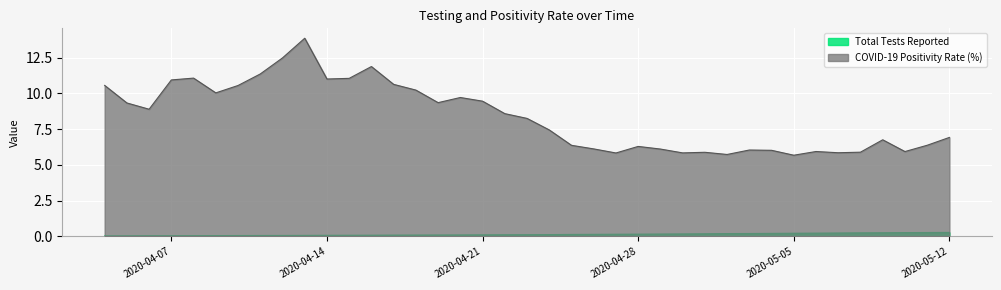

Which category has the lowest value in the Total Tests Reported series?

2020-04-04